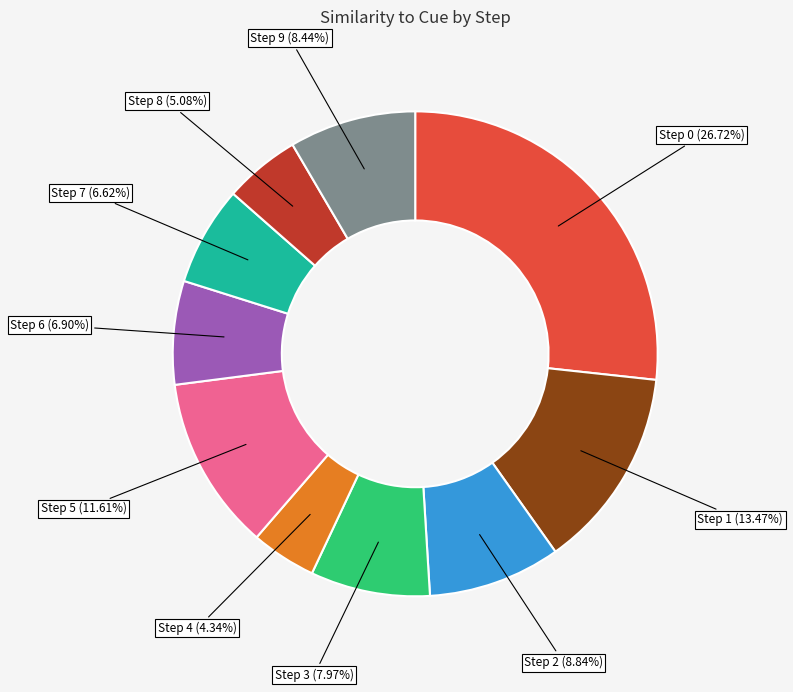

Is there a majority slice in this chart?

No